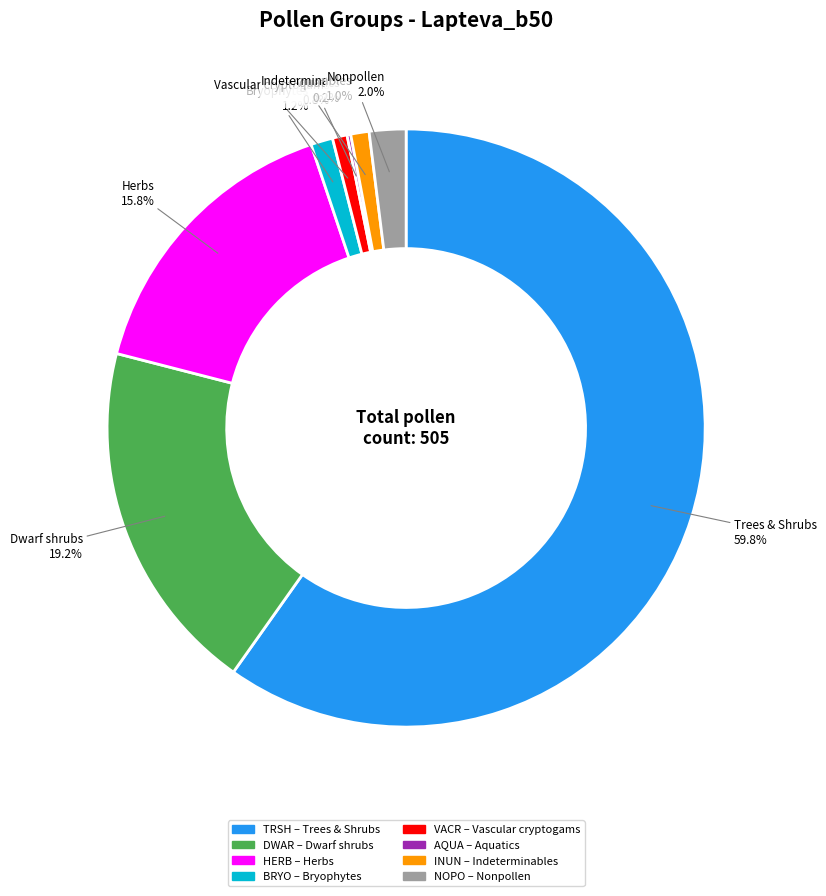

Between HERB and BRYO, which is larger?

HERB